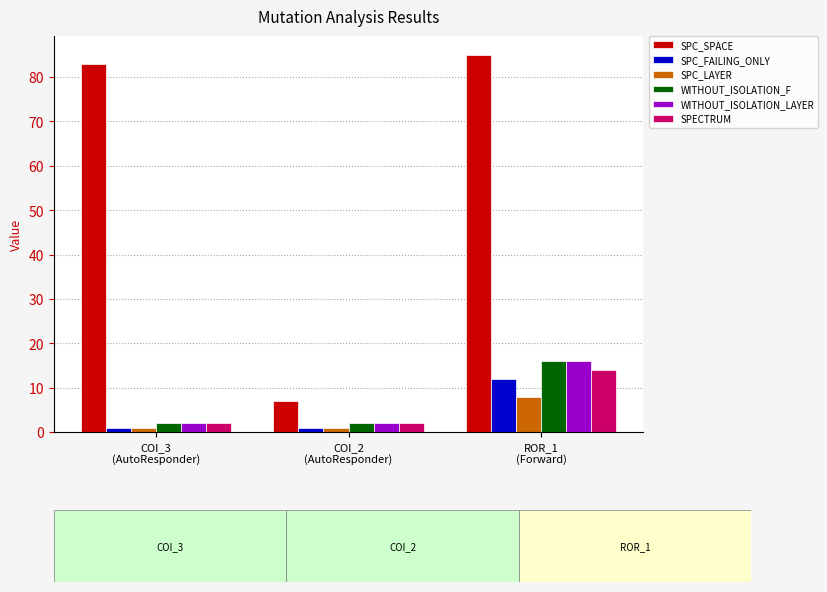

What is the maximum value shown in the chart?

85